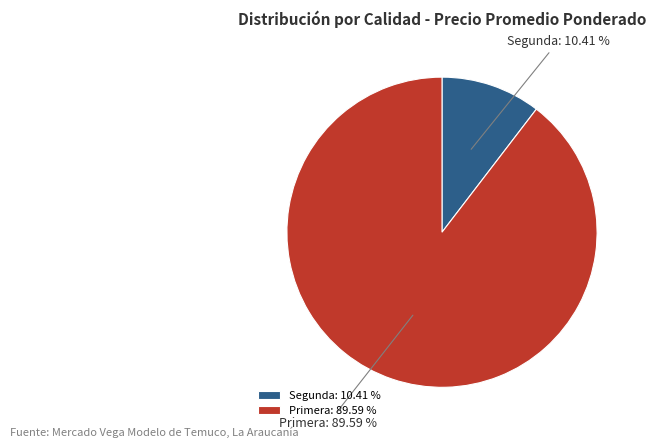

How many slices are in this pie chart?

2